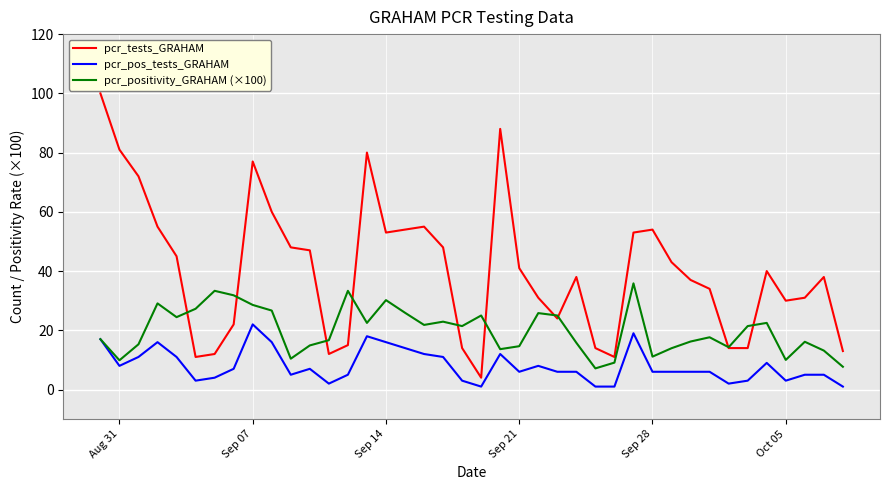

Does the chart display data point markers on the line(s)?

No